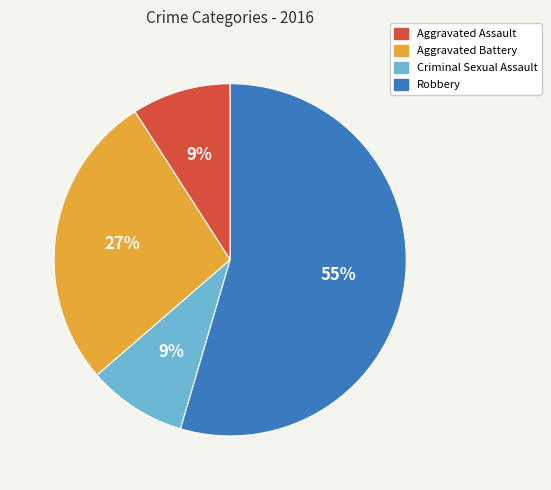

To the nearest percent, what percentage of the pie is Robbery?

55%